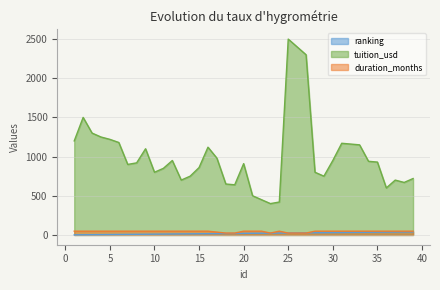

What is the spread (max minus min) of values at 22?

428